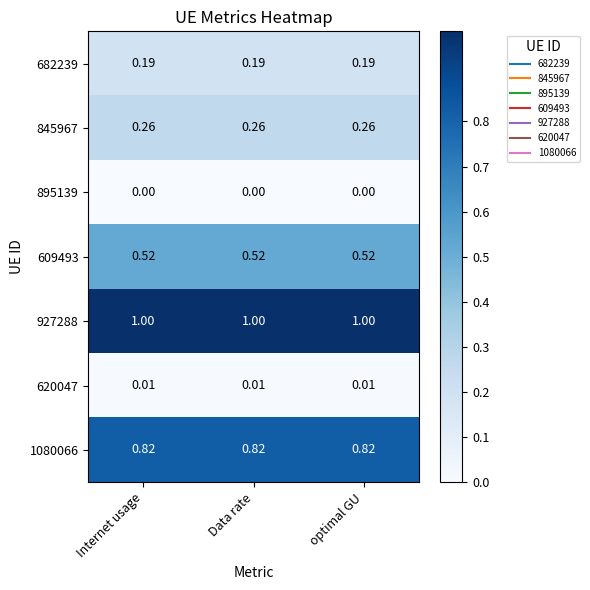

Is the value of 845967 at Data rate greater than the value of 1080066 at optimal GU?

No